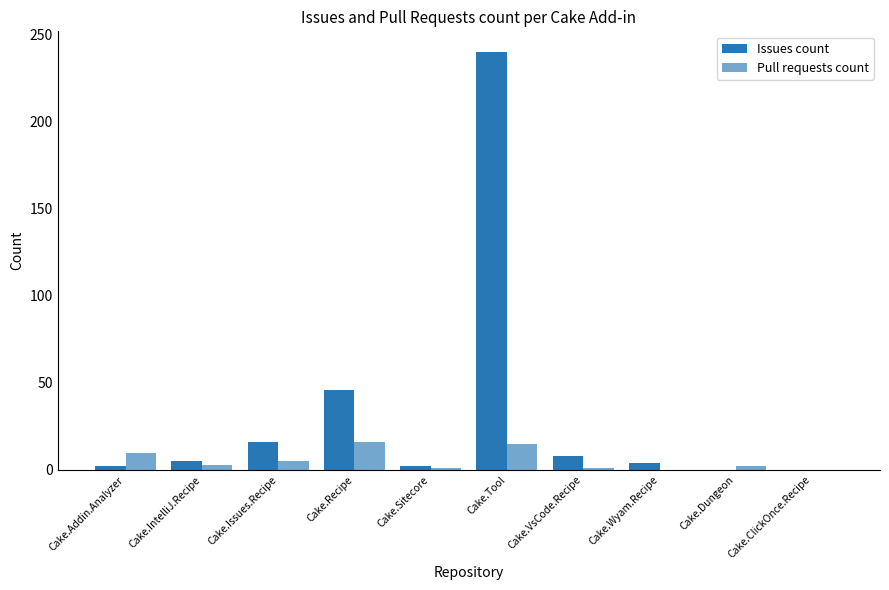

How many distinct data groups are displayed?

2